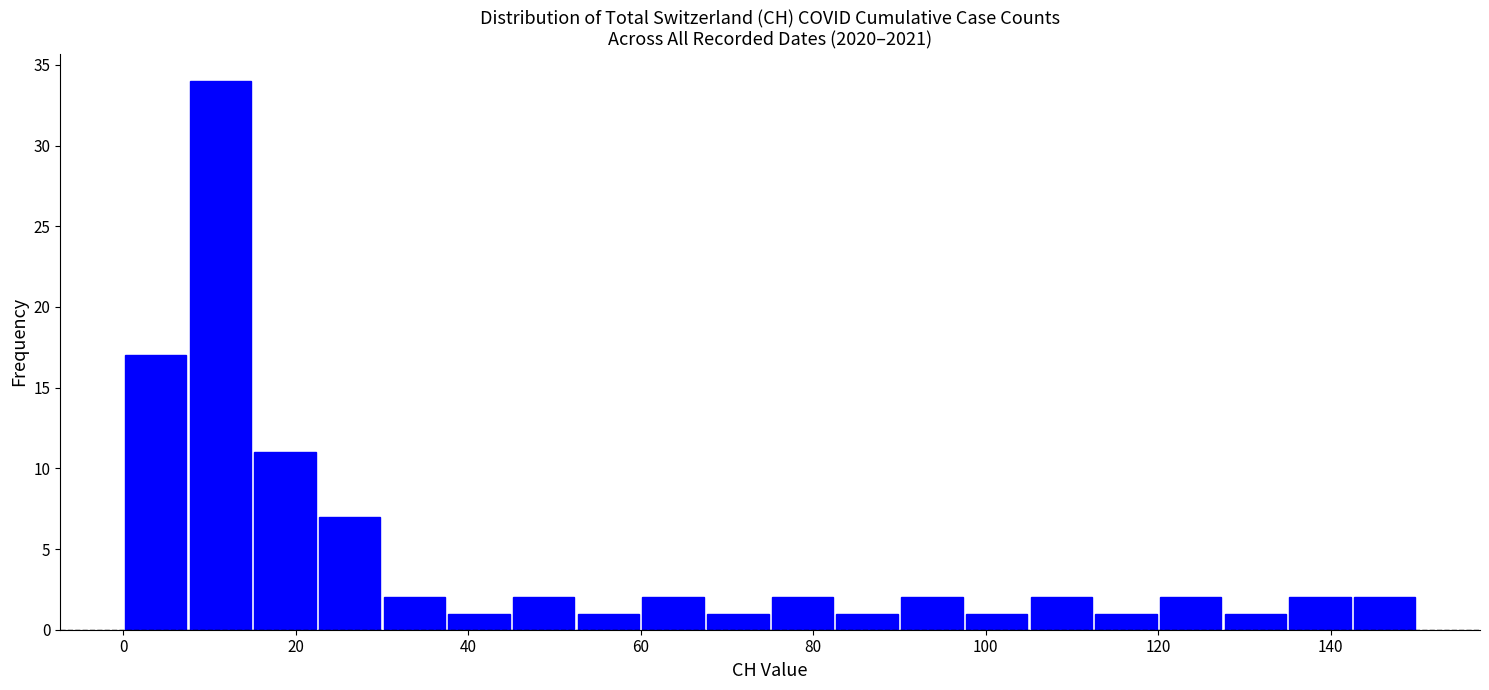

Read against the x-axis, roughly where is the centre of the tallest bar?

12